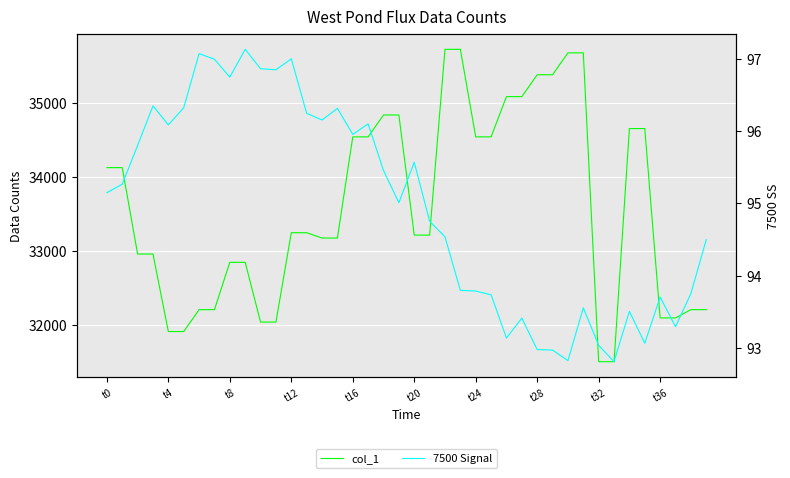

What is the label of the 21st point from the left?

t20